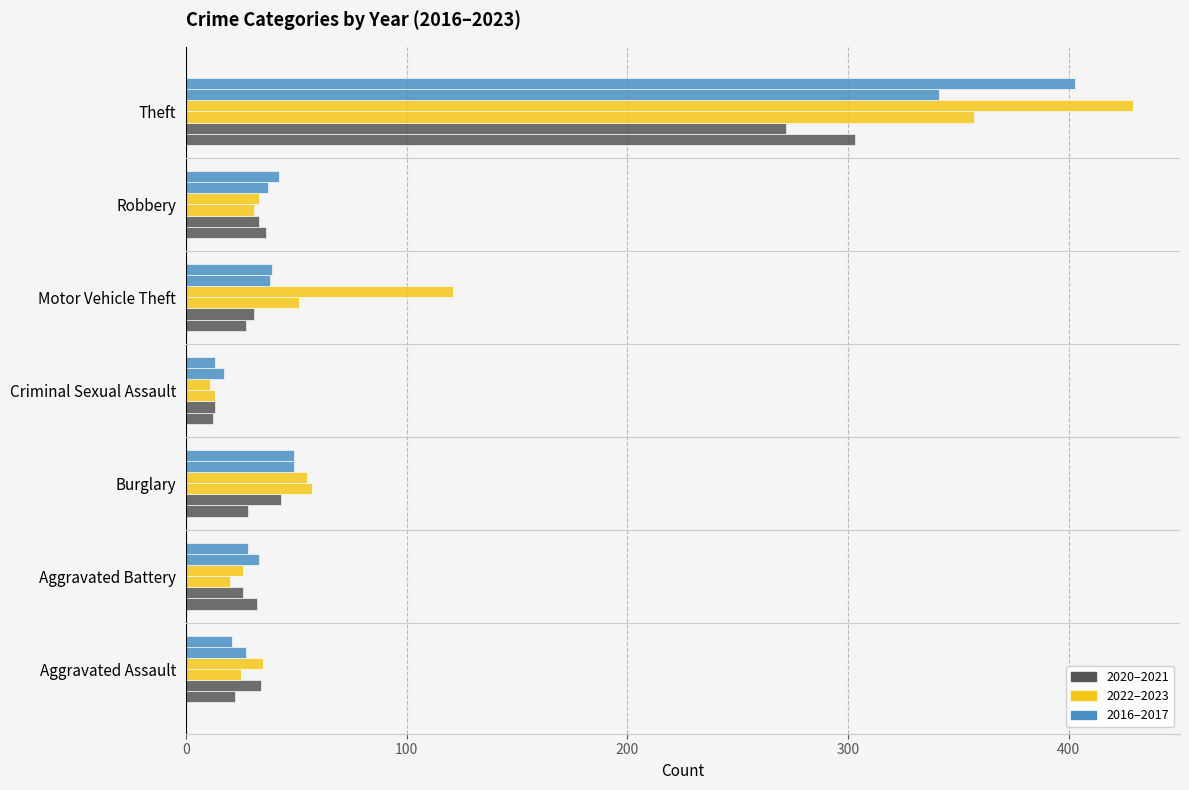

True or false: 2017 has a value of 33 at Aggravated Battery.

True